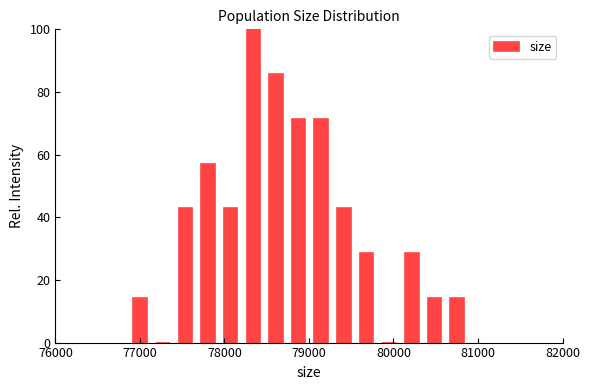

Around what value on the x-axis is the tallest bar? Give the approximate position of its centre, as read against the axis.

78300